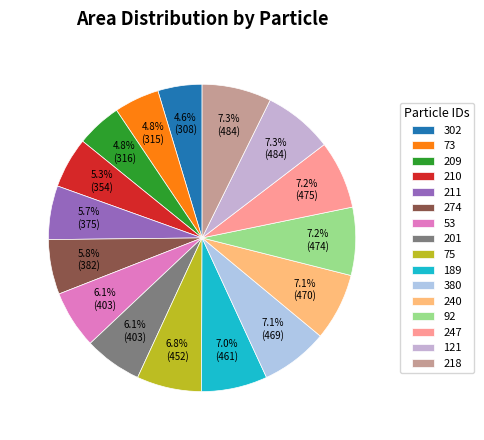

Which has a higher value, 189 or 75?

189